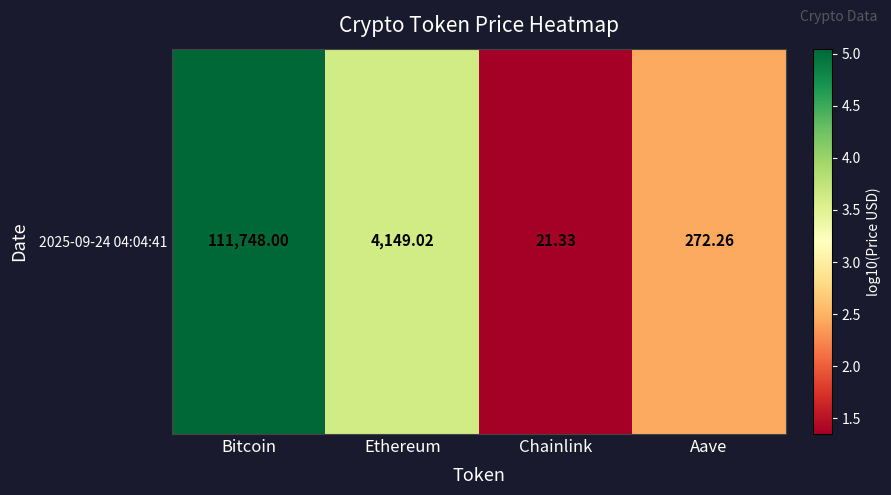

What value does the data have at Chainlink?

1.3